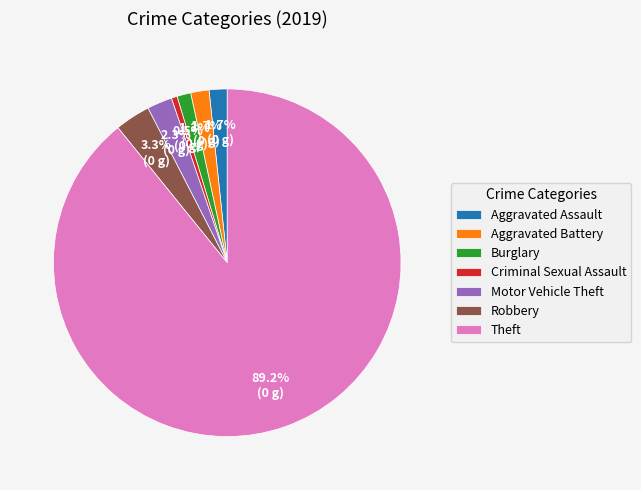

What is the ratio of the value at Burglary to the value at Motor Vehicle Theft?

0.6